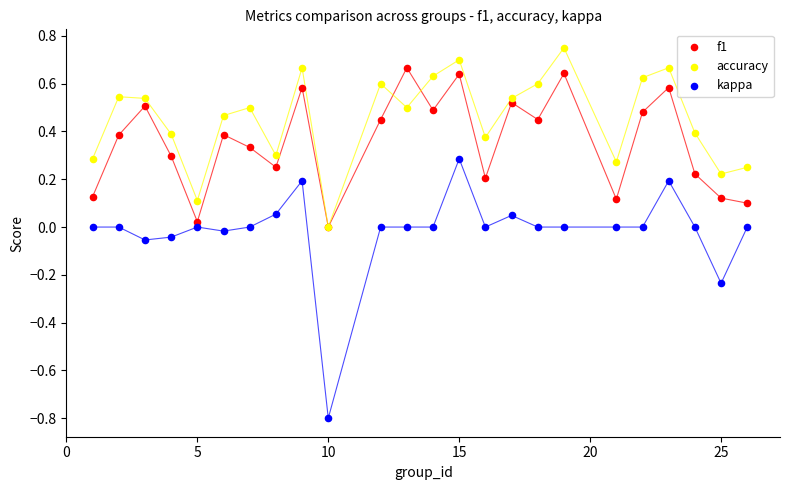

Which series has the largest Y range (max minus min)?

kappa